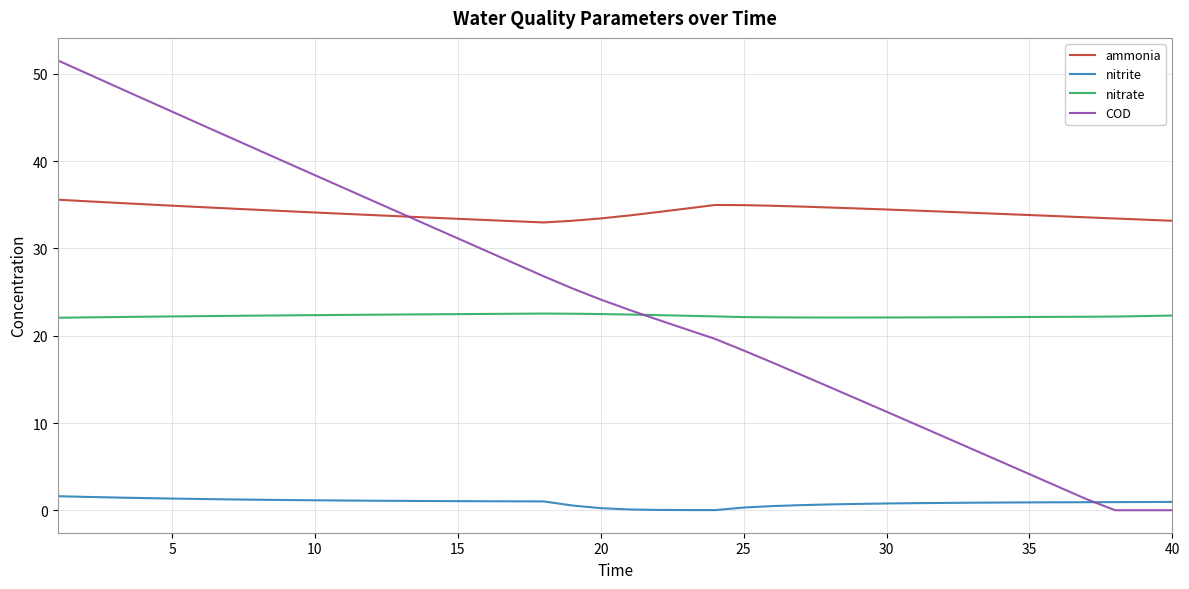

True or false: nitrate has more than 0 interior local peaks.

True